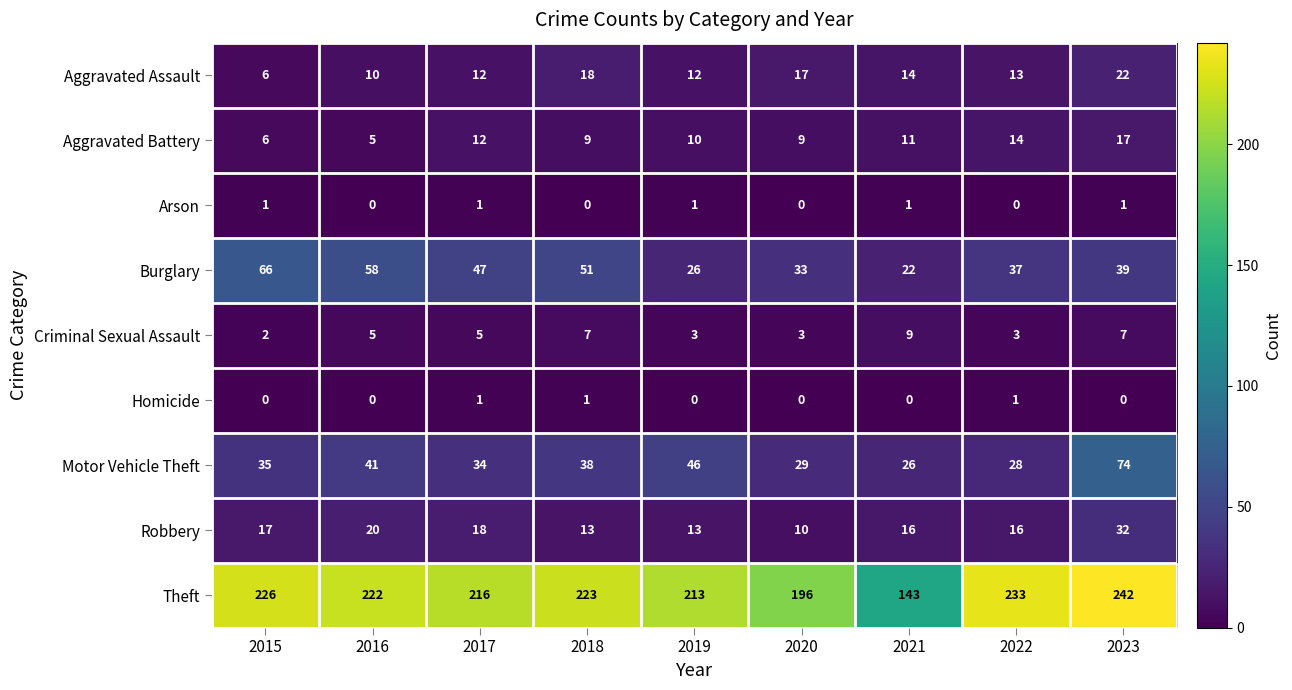

What is the approximate value of Motor Vehicle Theft at 2023, to the nearest 10?

70